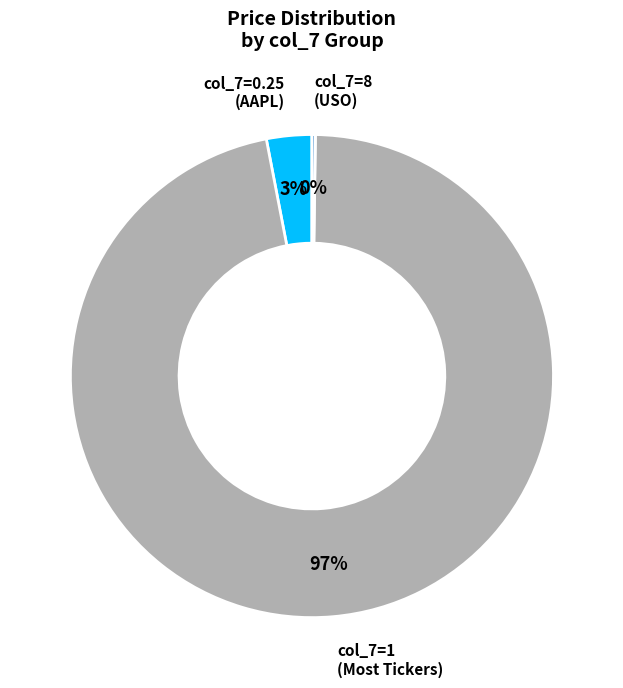

Is there any slice that represents more than half of the pie?

Yes